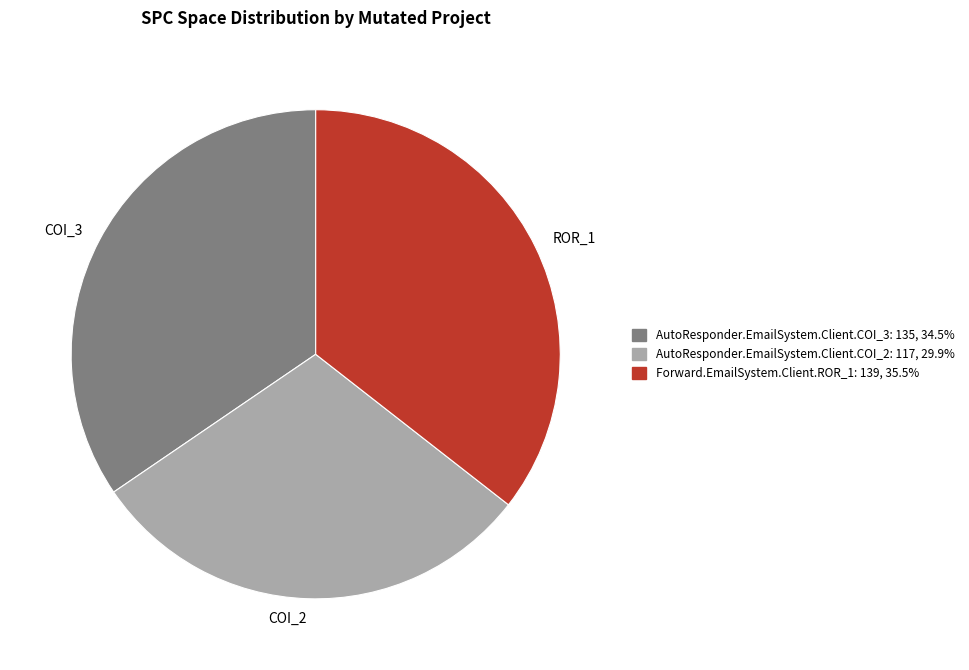

How many slices are in this pie chart?

3